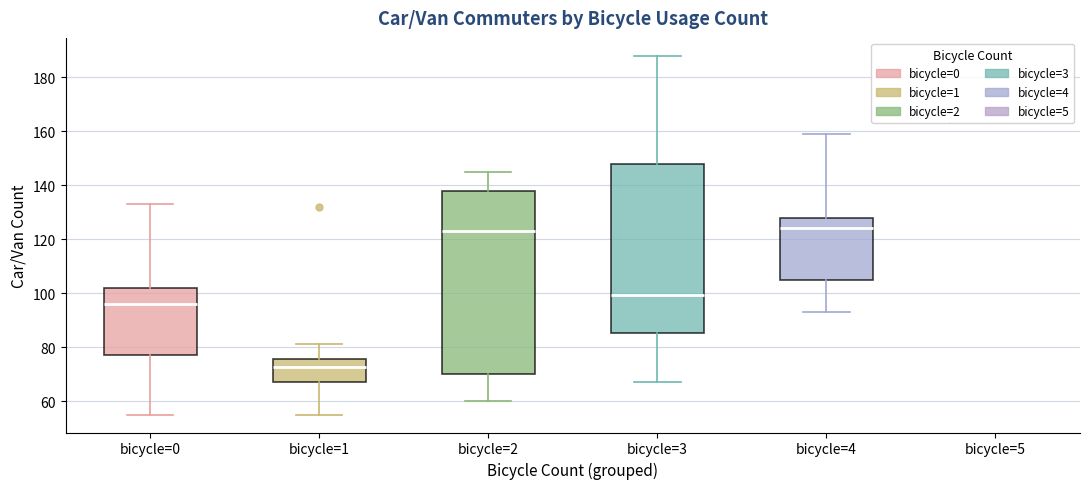

Where does the lower whisker of the box for bicycle=0 end on the y-axis? The values are not printed on the chart, so give them approximately, as read against the axis.

56